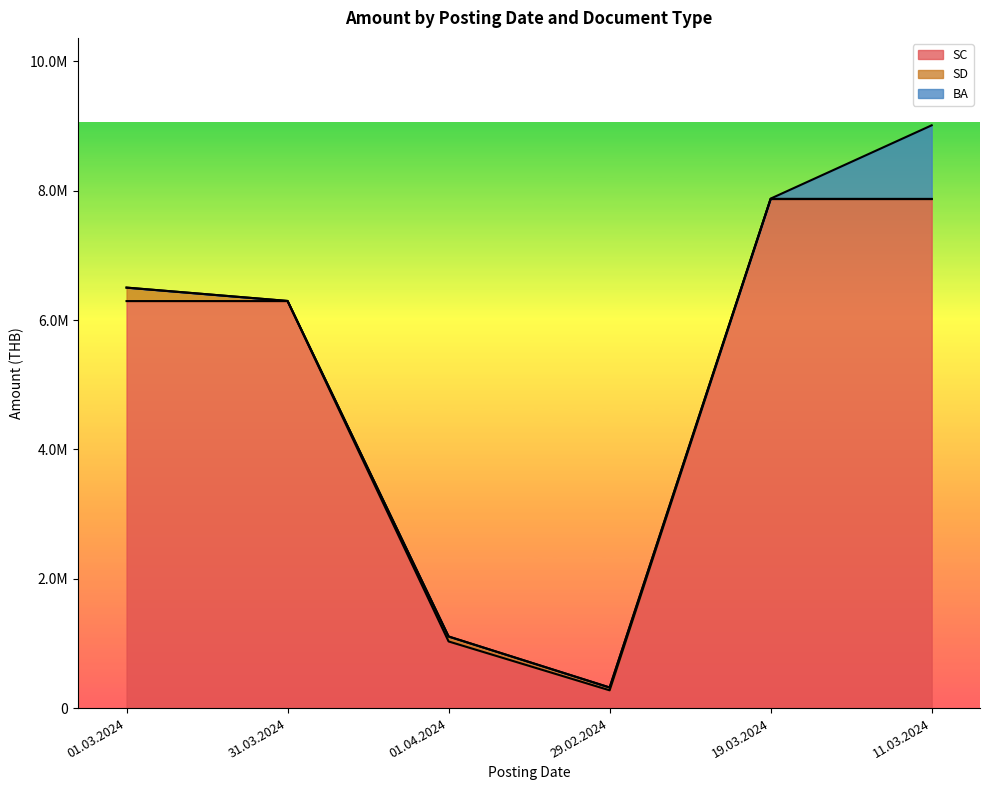

What is the total value across all series at 29.02.2024?

318972